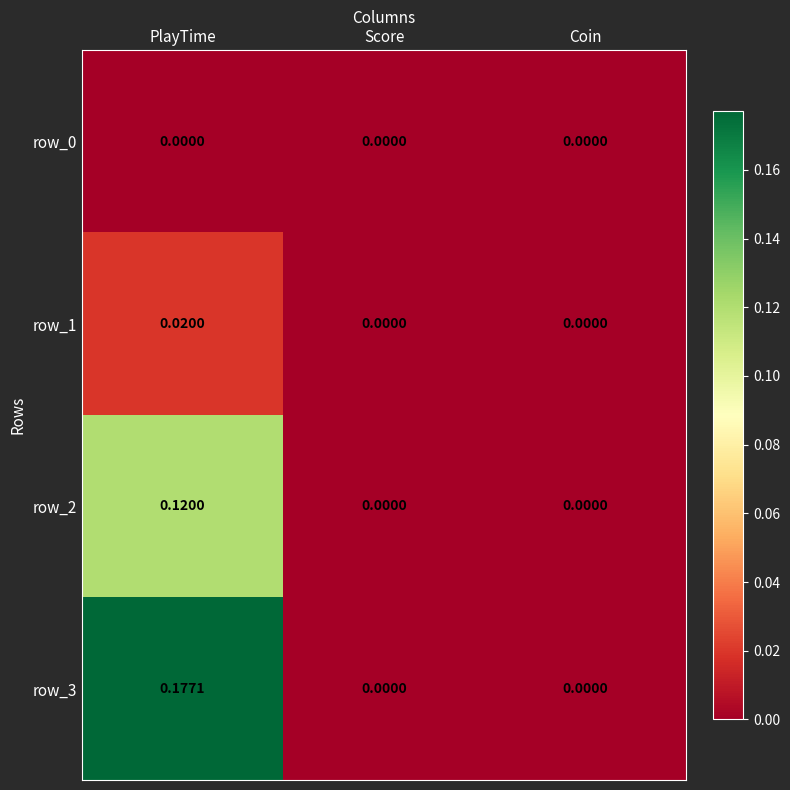

Which series has the largest total across all categories?

row_3